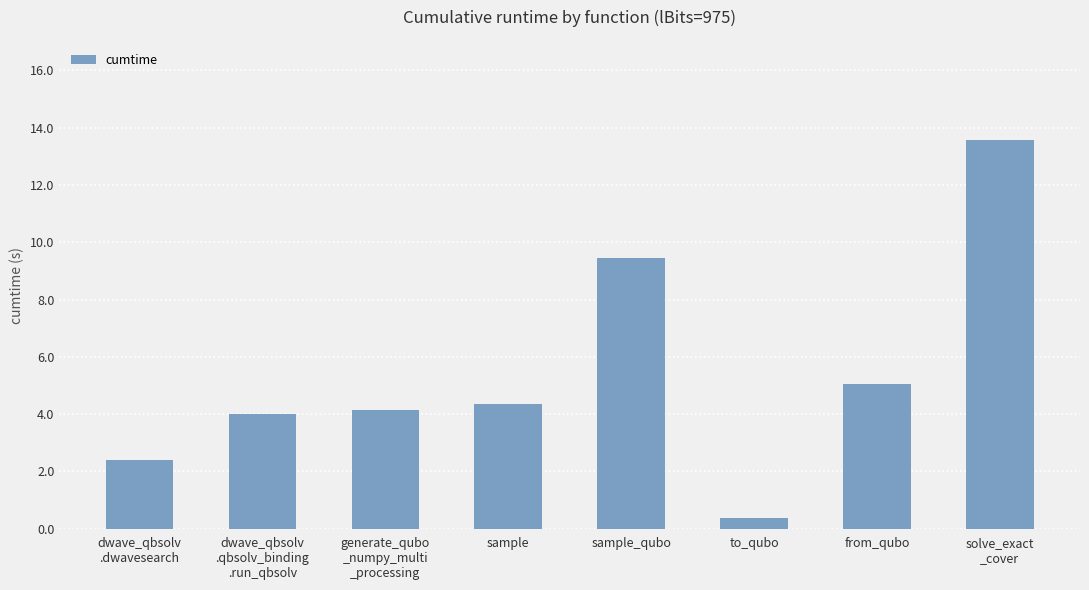

The value at solve_exact
_cover is 13.6. True or false?

True